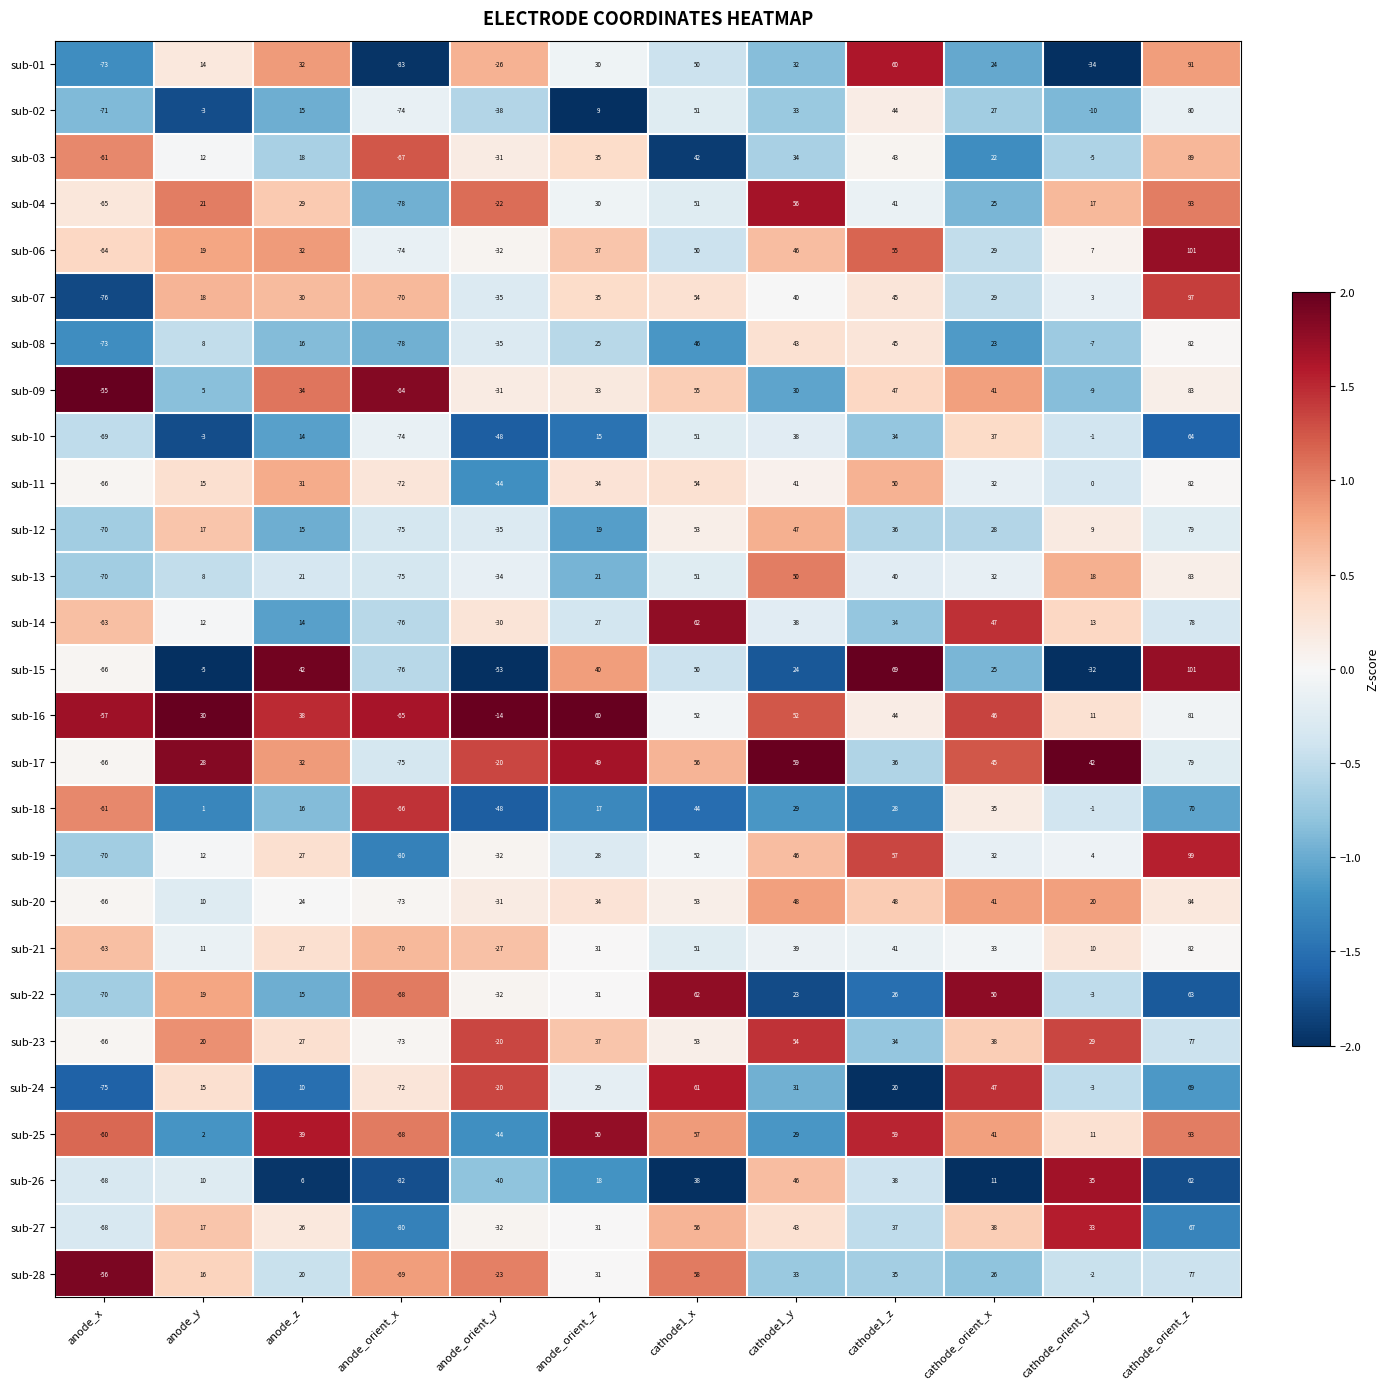

List the labels in order of sub-12 value, smallest first.

anode_orient_x, anode_x, anode_orient_y, cathode_orient_y, anode_z, anode_y, anode_orient_z, cathode_orient_x, cathode1_z, cathode1_y, cathode1_x, cathode_orient_z